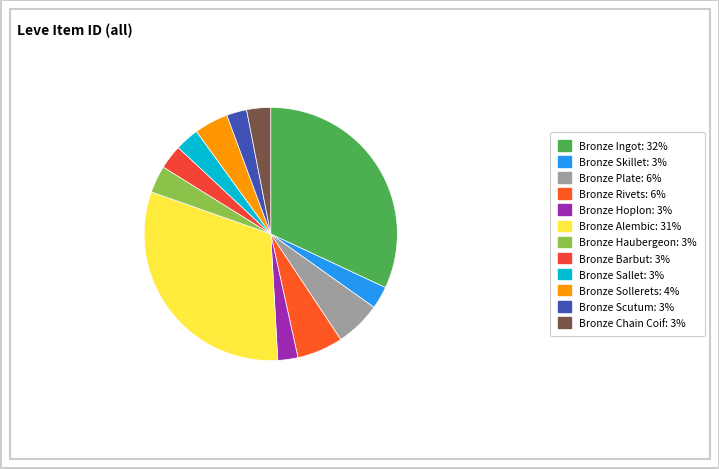

Is it true that Bronze Skillet is 3% of the pie?

True